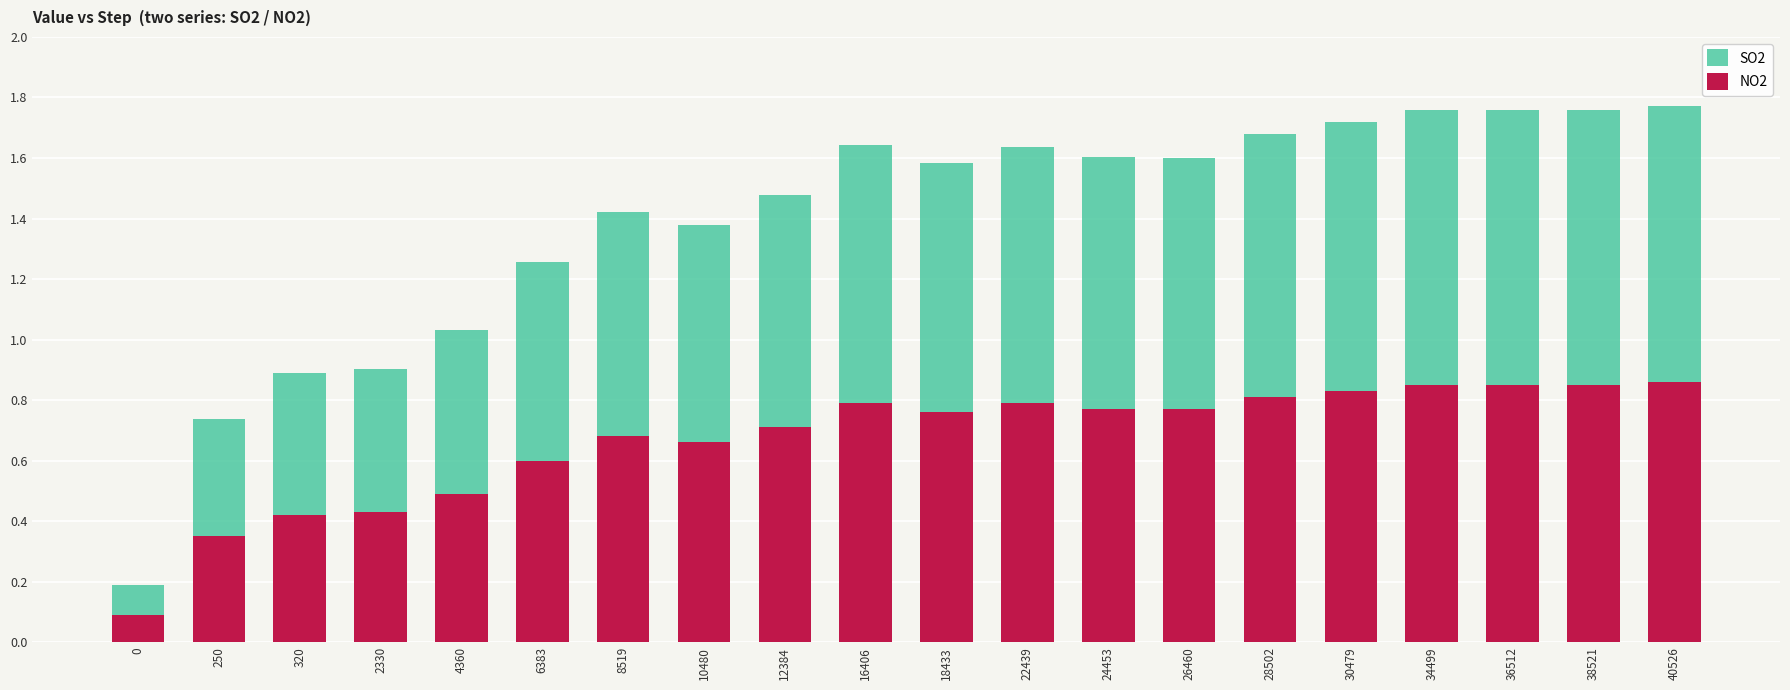

What is the sum of all NO2 values?

13.4